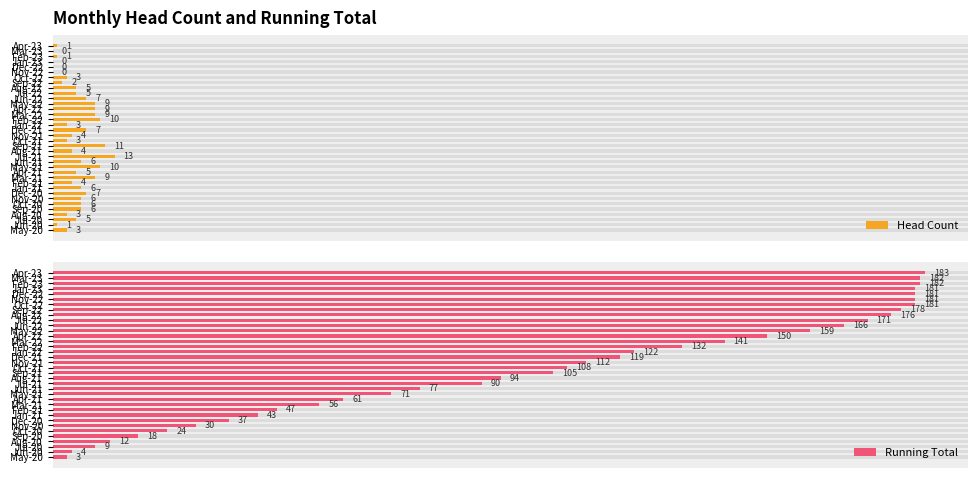

Rank the series by their average value, from lowest to highest.

Head Count, Running Total